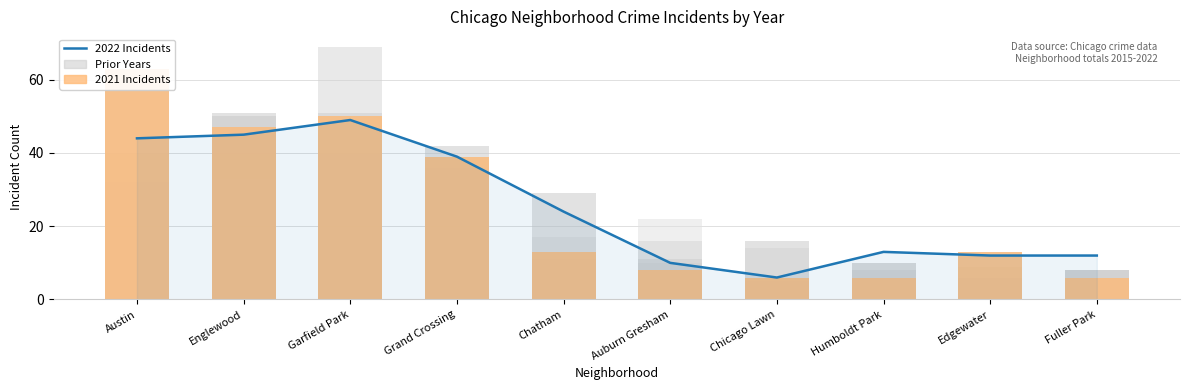

Which has a higher value, Chatham or Fuller Park?

Chatham